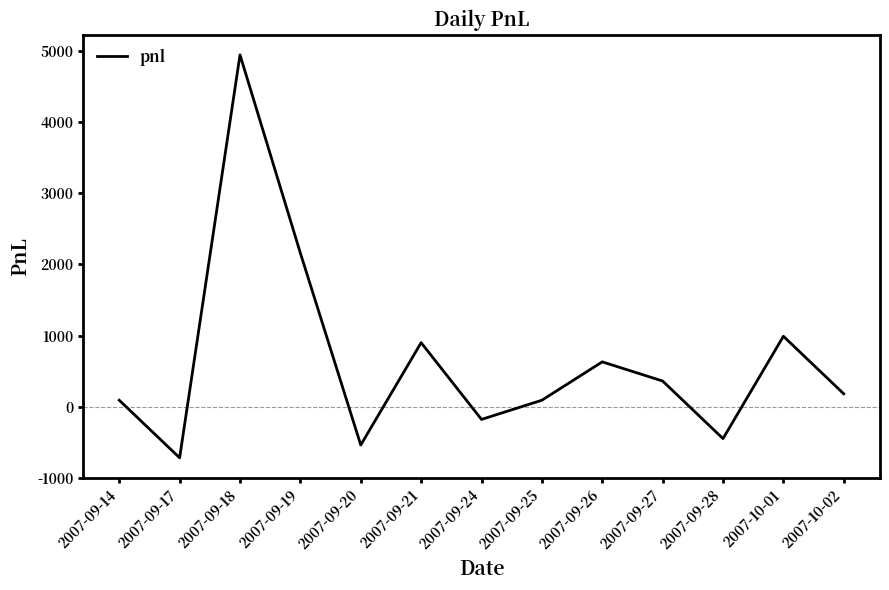

Which category has the lowest value across all series?

2007-09-17